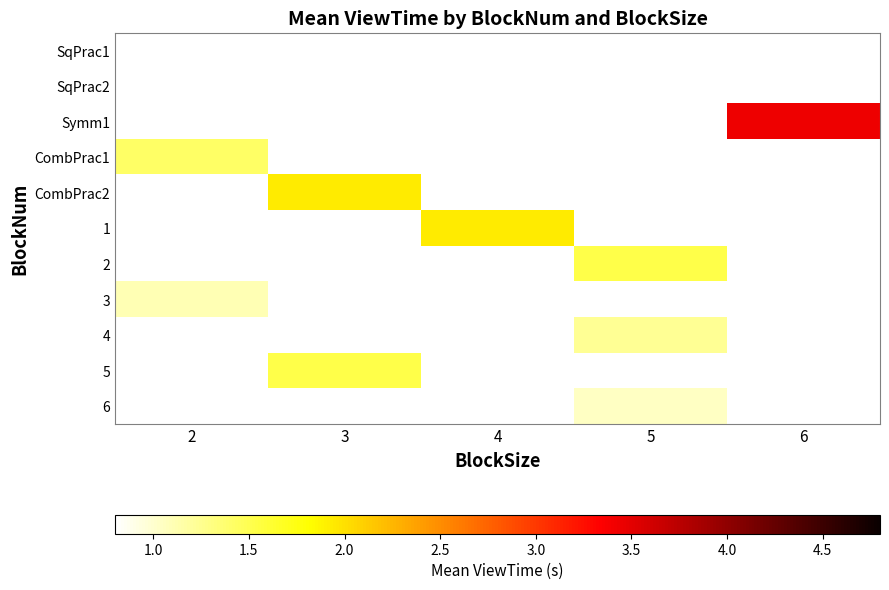

True or false: 5 has a value of 1.5 at 3.

True